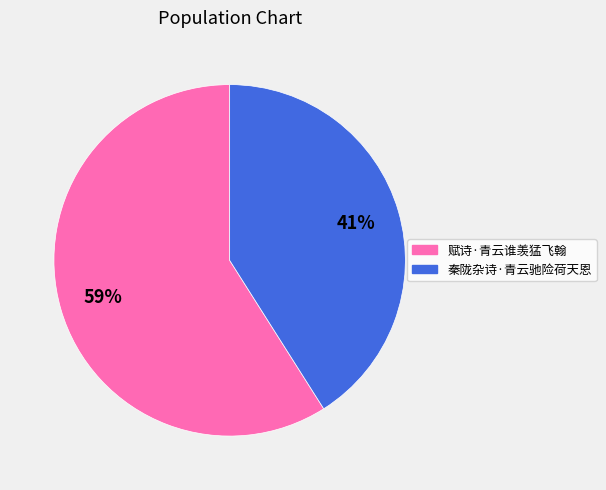

Does any single category account for the majority?

Yes